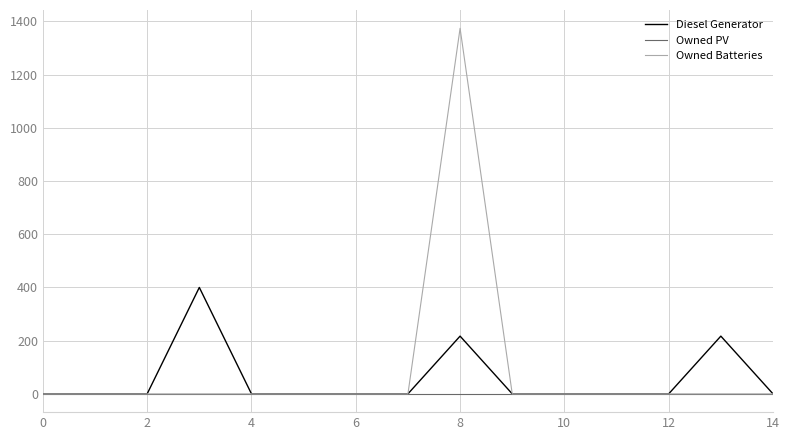

What are all the series names shown in the legend?

Diesel Generator, Owned PV, Owned Batteries